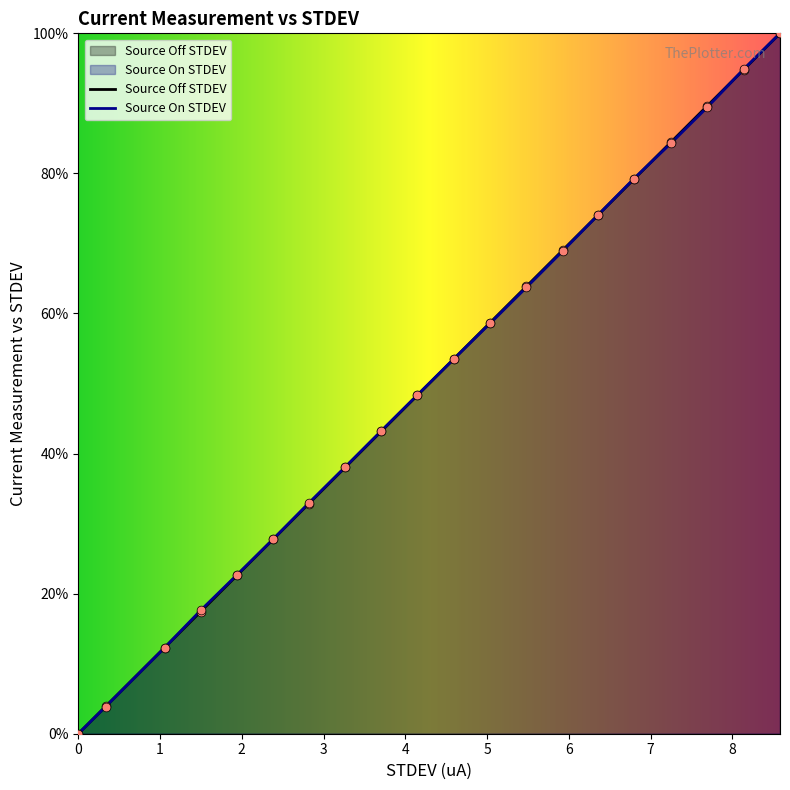

At which category is the sum across all series the highest?

8.583535